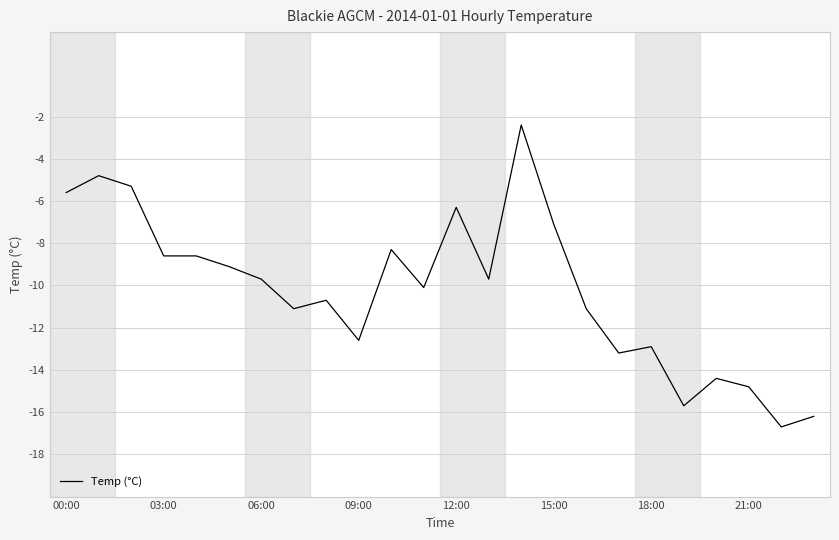

Reading left to right, transcribe all the data shown in this chart.

-5.6	-4.8	-5.3	-8.6	-8.6	-9.1	-9.7	-11.1	-10.7	-12.6	-8.3	-10.1	-6.3	-9.7	-2.4	-7.1	-11.1	-13.2	-12.9	-15.7	-14.4	-14.8	-16.7	-16.2